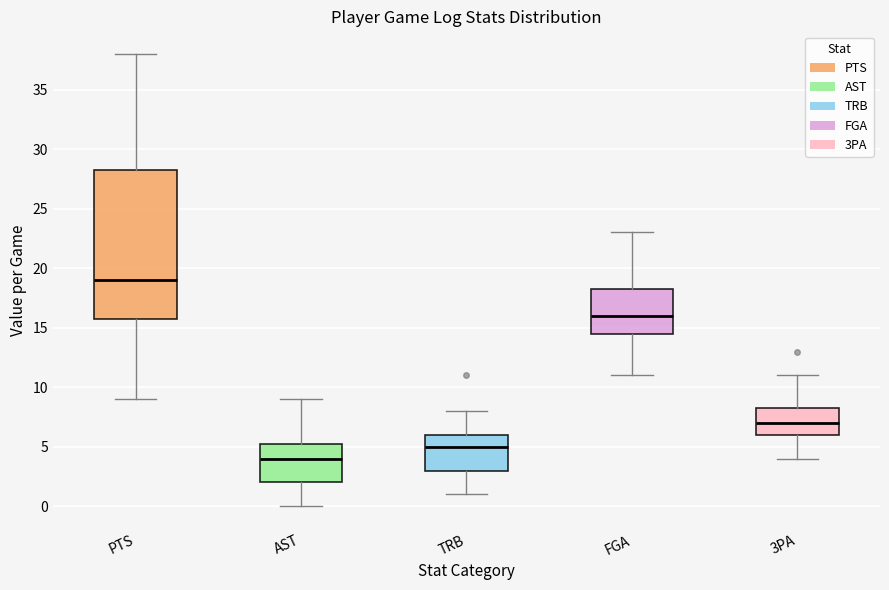

Where is the upper edge of the box for 3PA on the y-axis? The values are not printed on the chart, so give them approximately, as read against the axis.

8.5